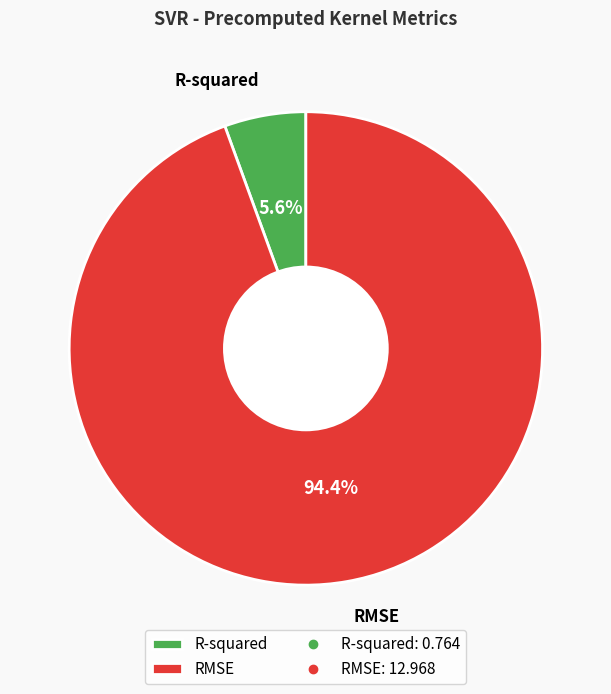

To the nearest percent, what portion does RMSE represent?

94%